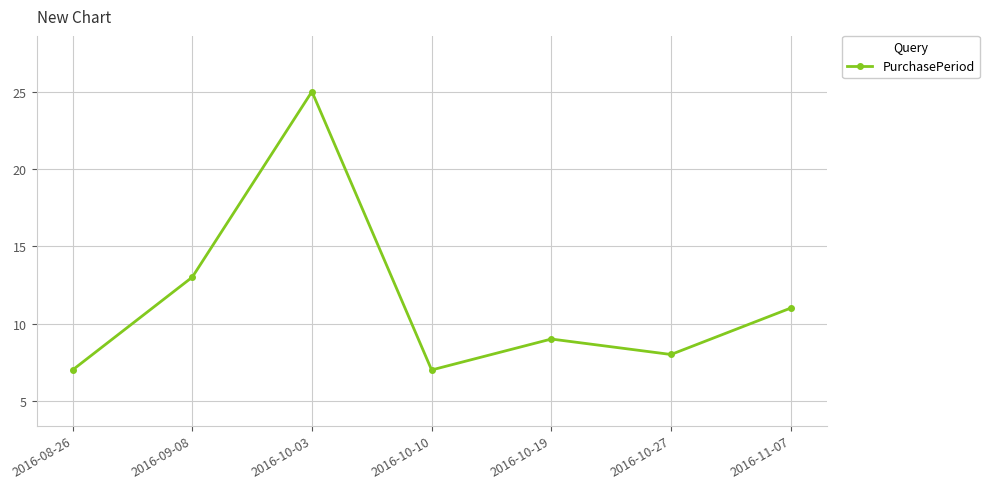

Count the number of data series in this chart.

1